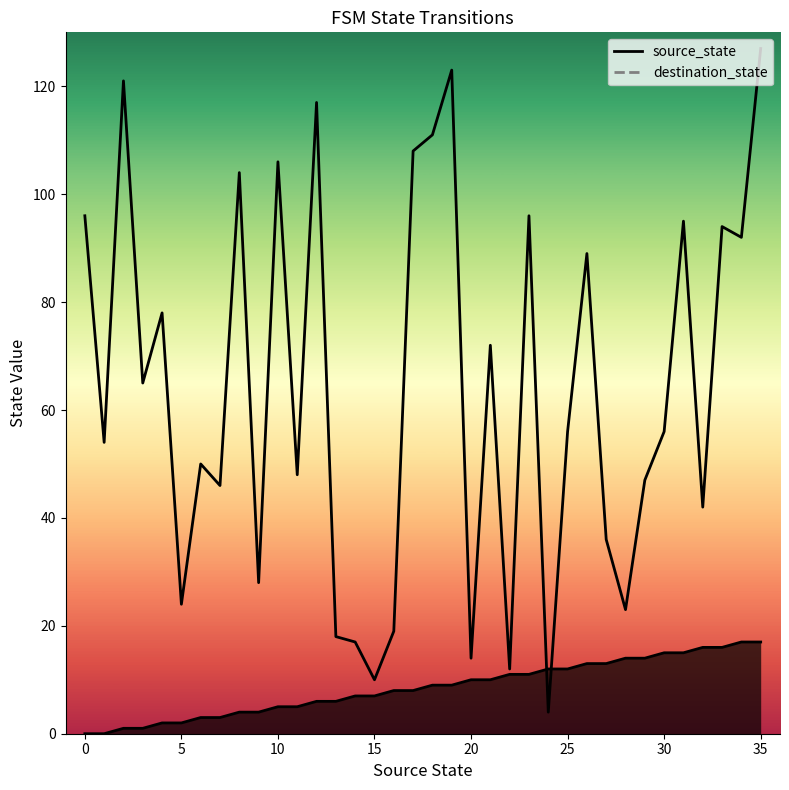

At how many categories does at least one series exceed 74?

15